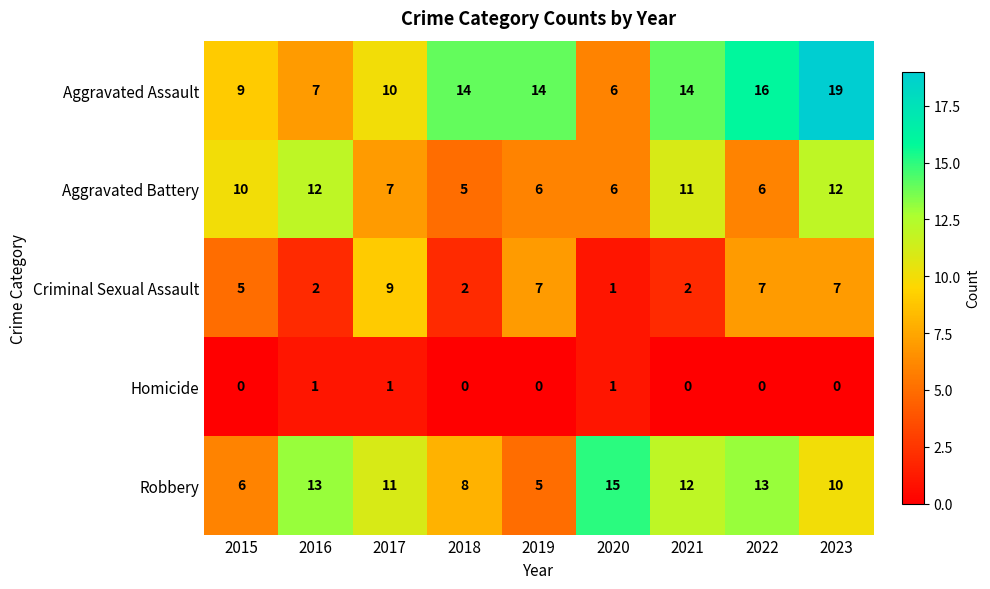

What is the average value of the Aggravated Battery series?

8